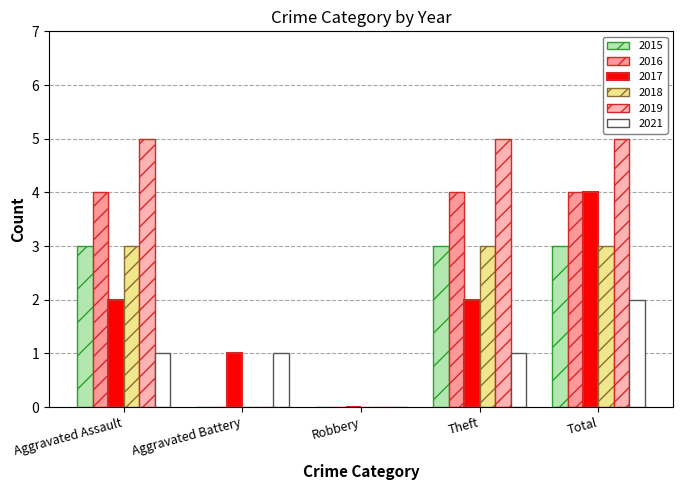

What value does the 2018 series have at Total?

3